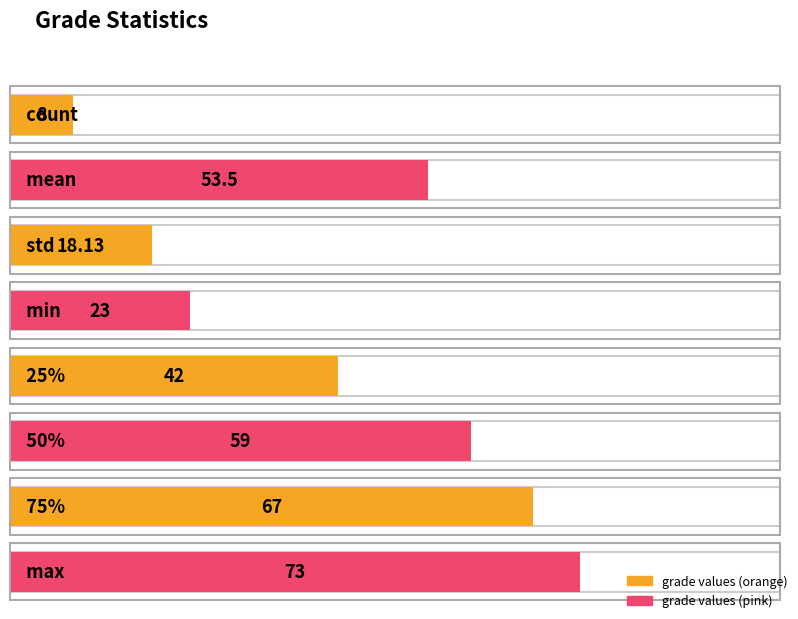

At which label does the data first exceed 53?

mean